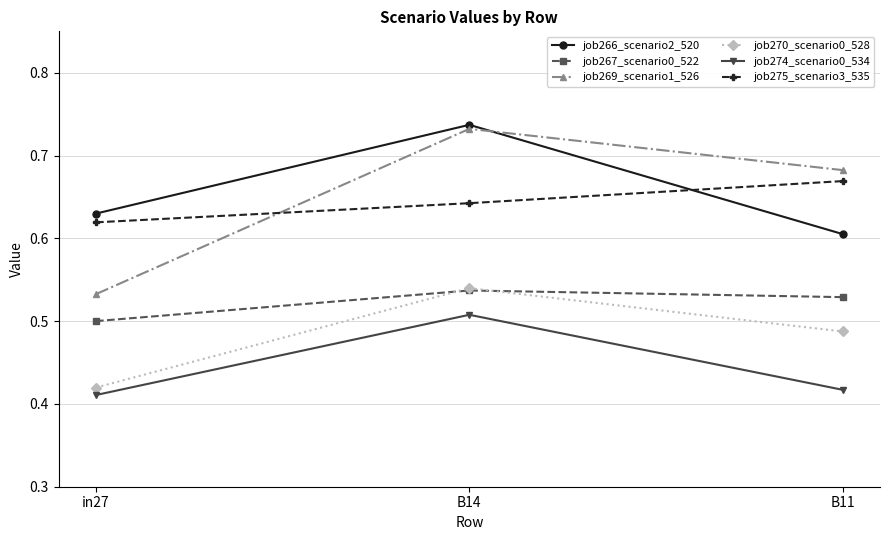

At which label does job269_scenario1_526 reach its peak?

B14